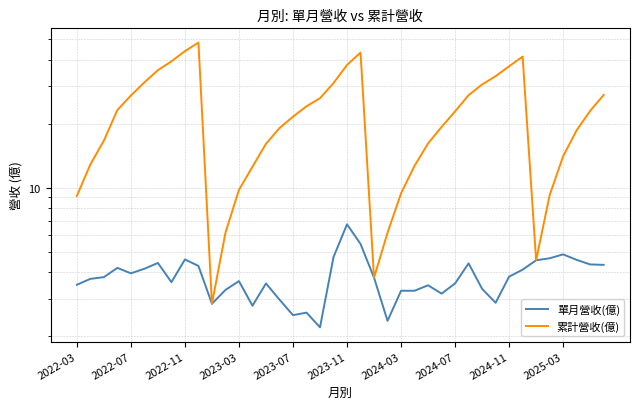

Is it true that 累計營收(億) equals 16.1 at 26?

True